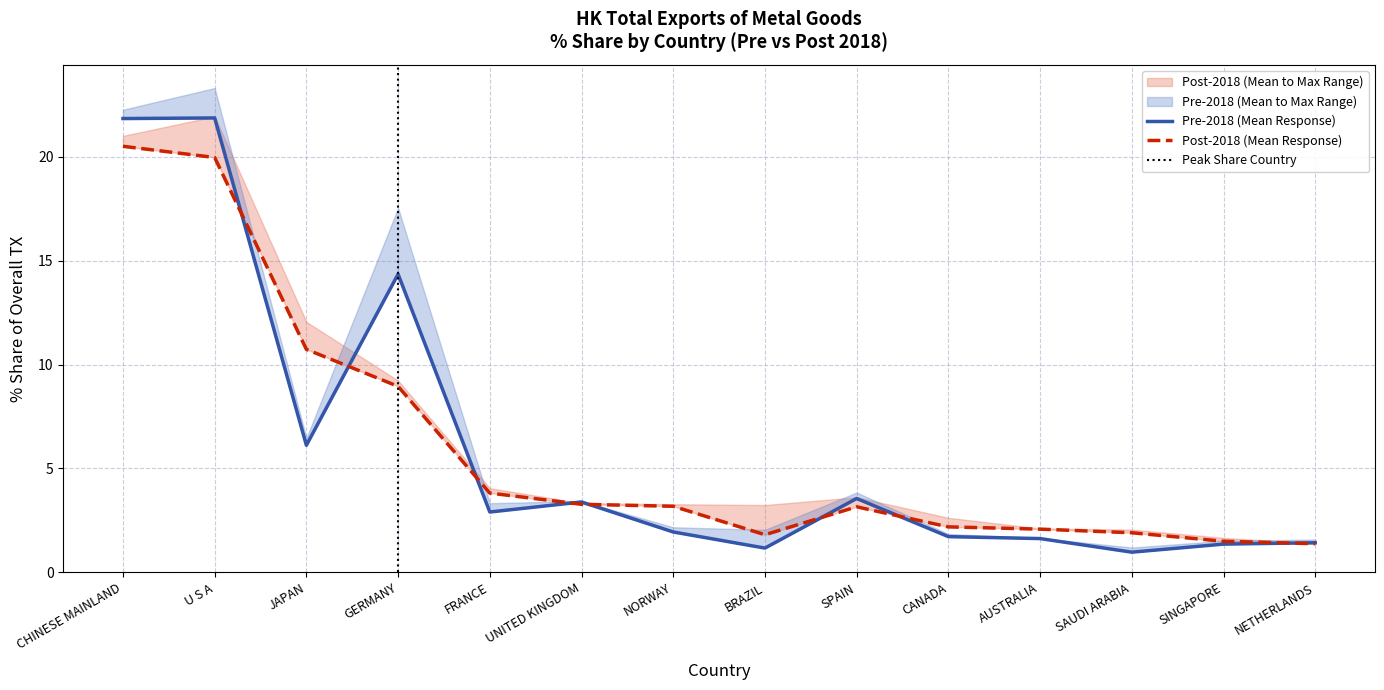

True or false: 201811_Share has more than 1 points higher than both neighbors.

True